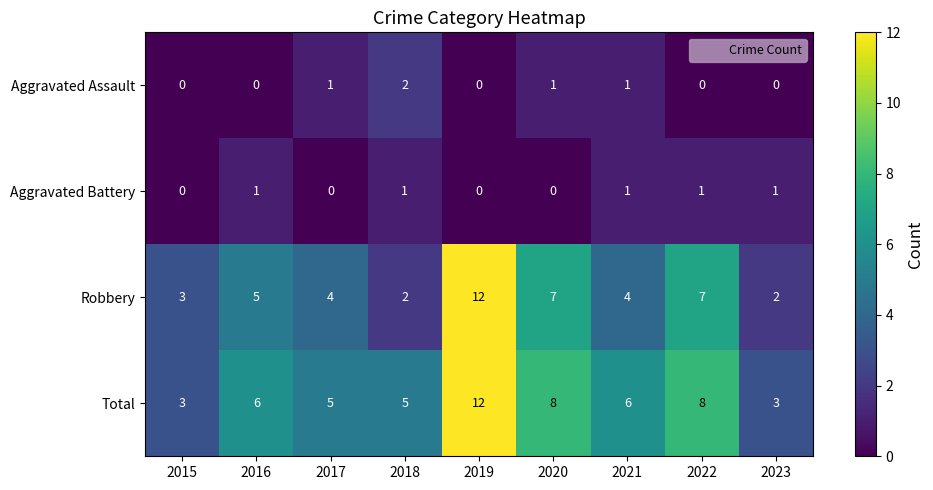

Count the Total values in the range 5 to 8.

6